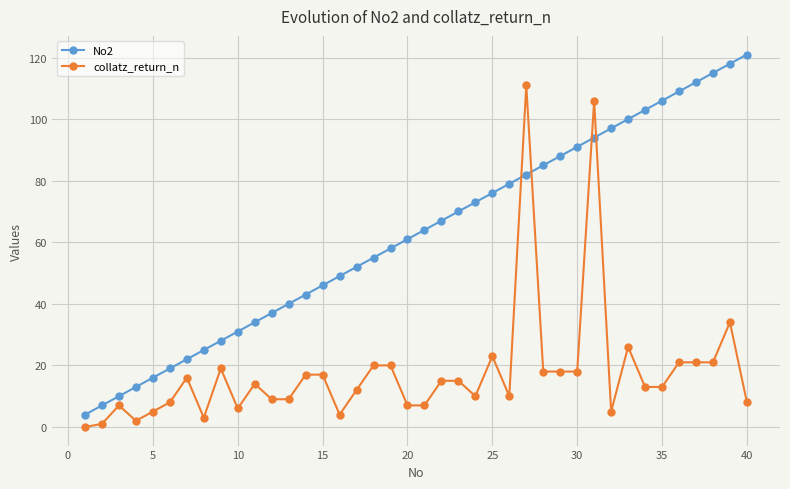

What is the difference between the maximum and minimum values in the collatz_return_n series?

111